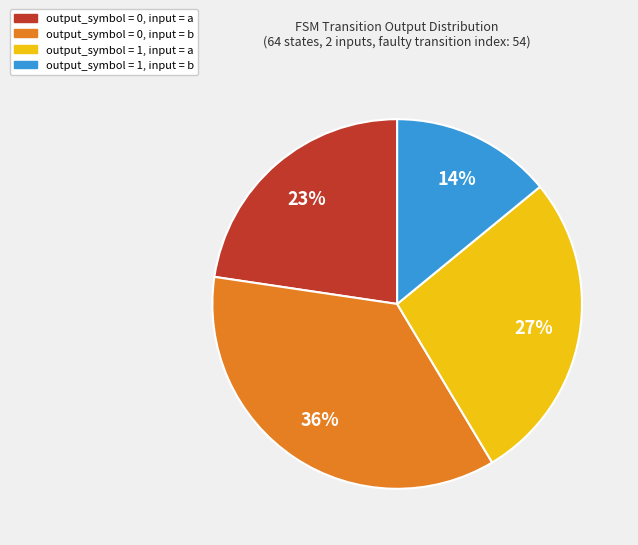

Count the number of slices in the pie.

4